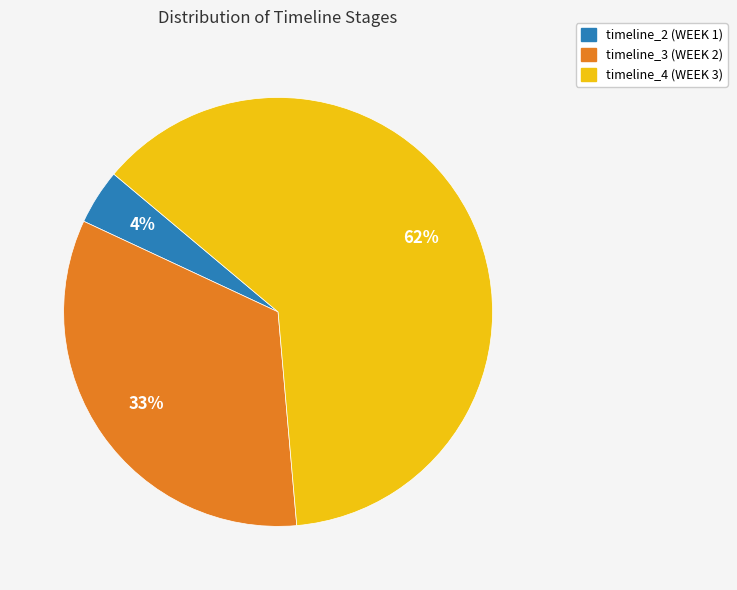

Count the number of slices in the pie.

3